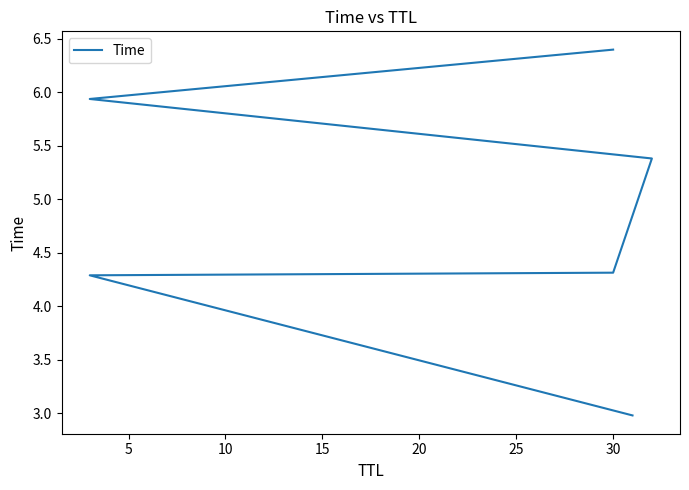

Between 10 and 0, which is larger?

10